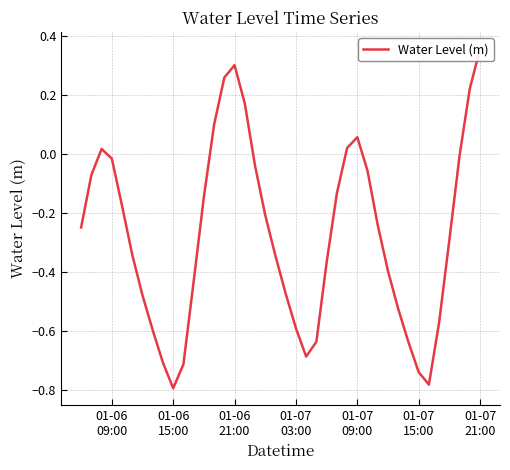

Is it true that the value at 22 is -1.2?

False